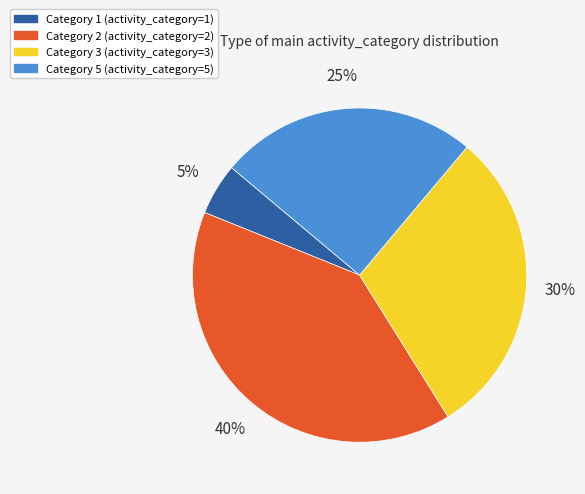

Is there any slice that represents more than half of the pie?

No